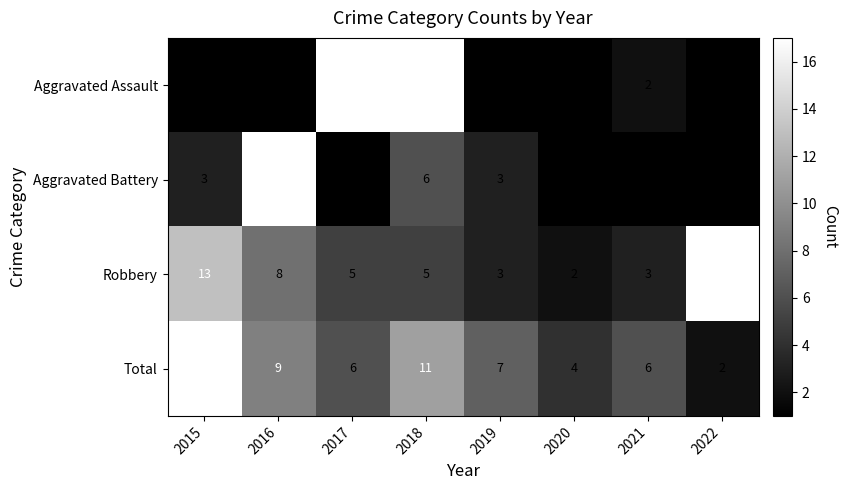

Read the Total value at 2015, to the nearest 5.

15